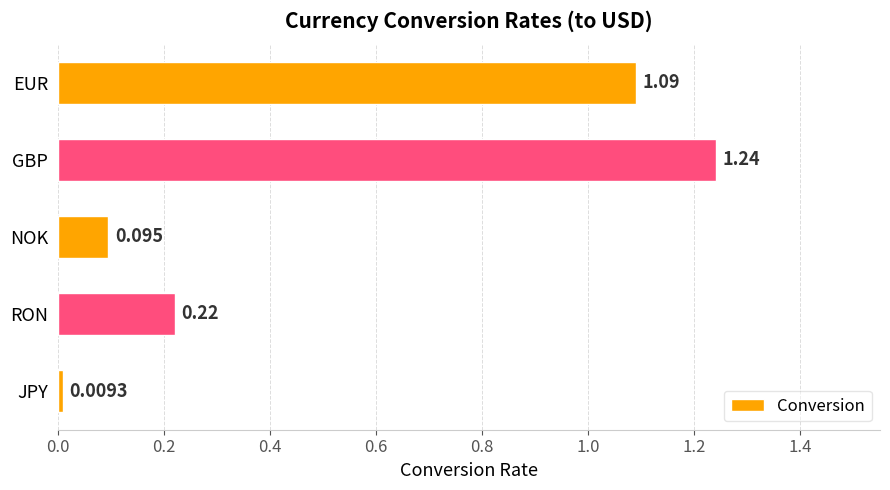

Rank the categories by value from lowest to highest.

JPY, NOK, RON, EUR, GBP